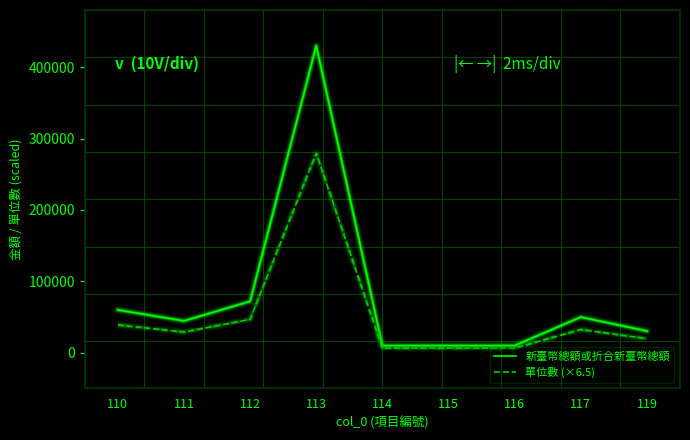

Which series has the widest spread of values?

新臺幣總額或折合新臺幣總額